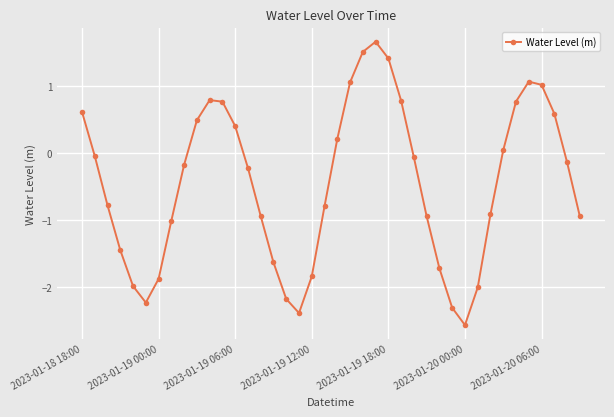

How many series are shown in this chart?

1